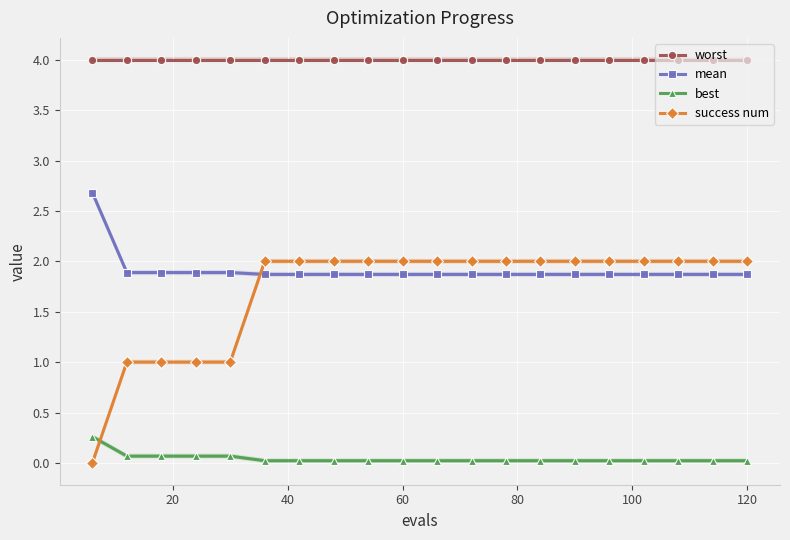

True or false: success num and worst cross at least once.

False